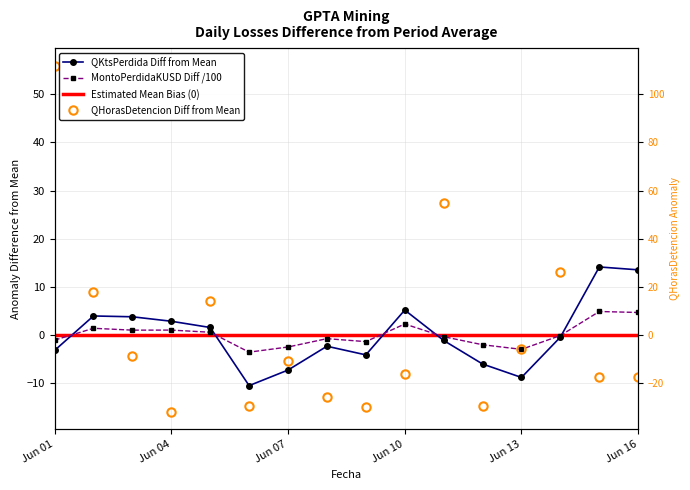

At which category is the sum across all series the highest?

Jun 01